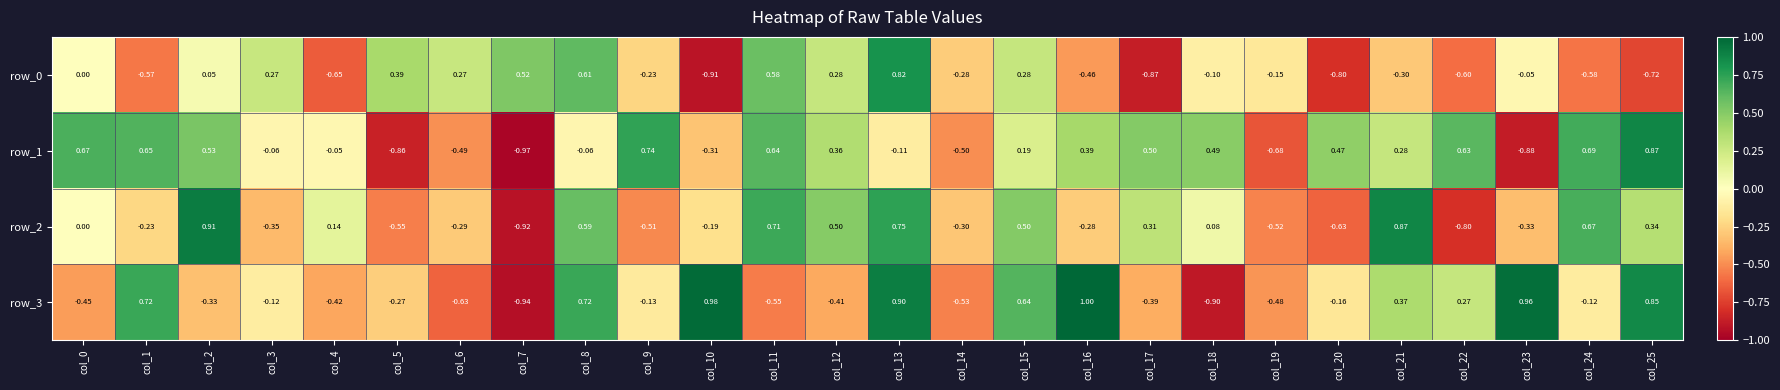

Is the value of row_1 at col_8 greater than the value of row_3 at col_21?

No